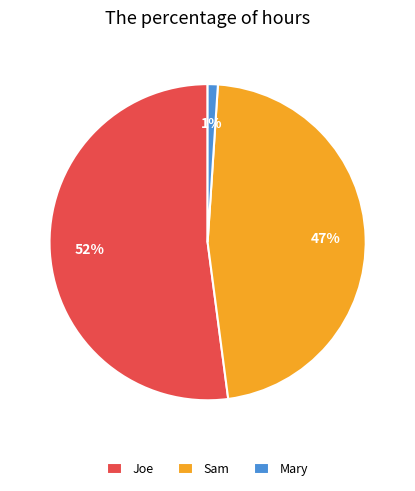

To the nearest percent, what portion does Joe represent?

52%